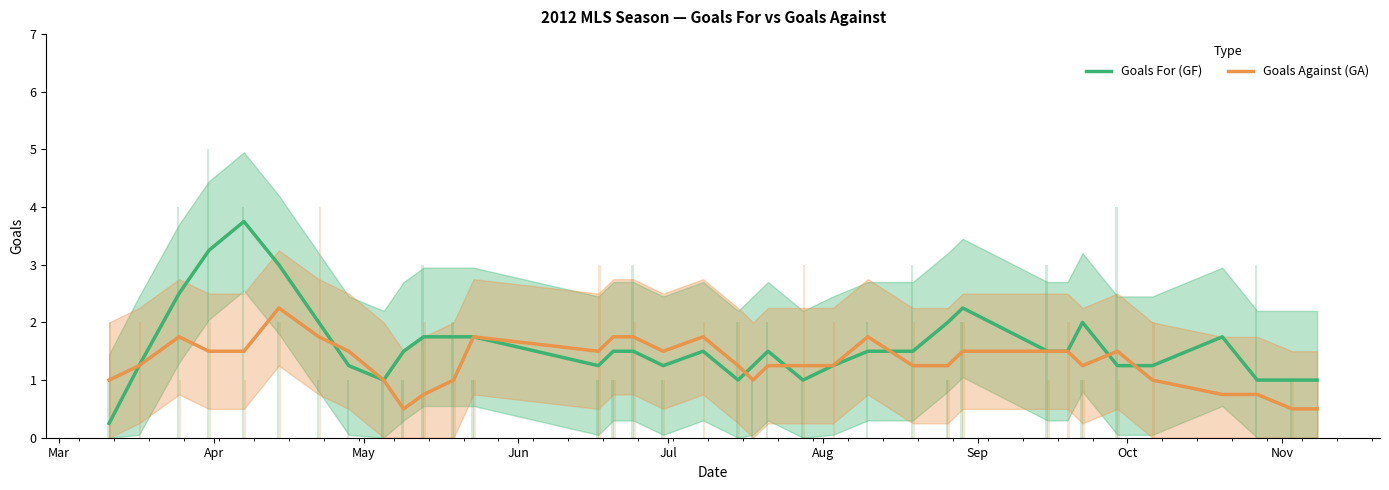

What is the highest value of the Goals For (GF) series?

3.8